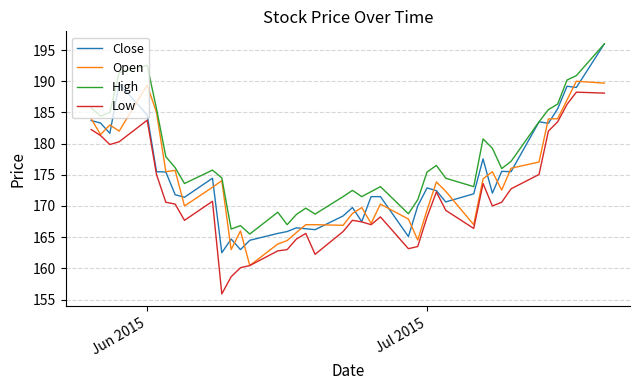

How many lines are shown in the chart?

4